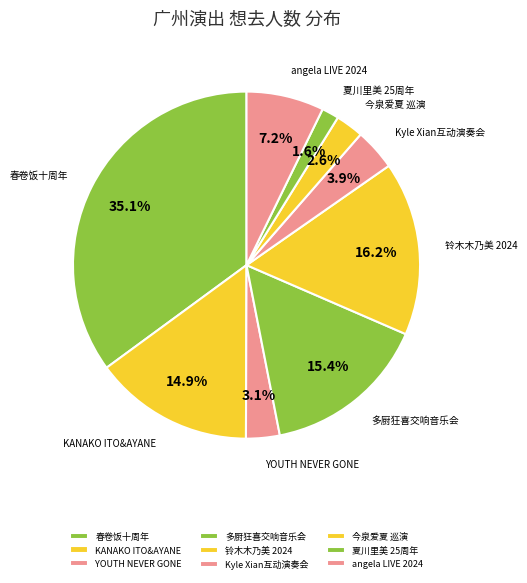

Does 春卷饭十周年 account for over 50% of the chart?

No